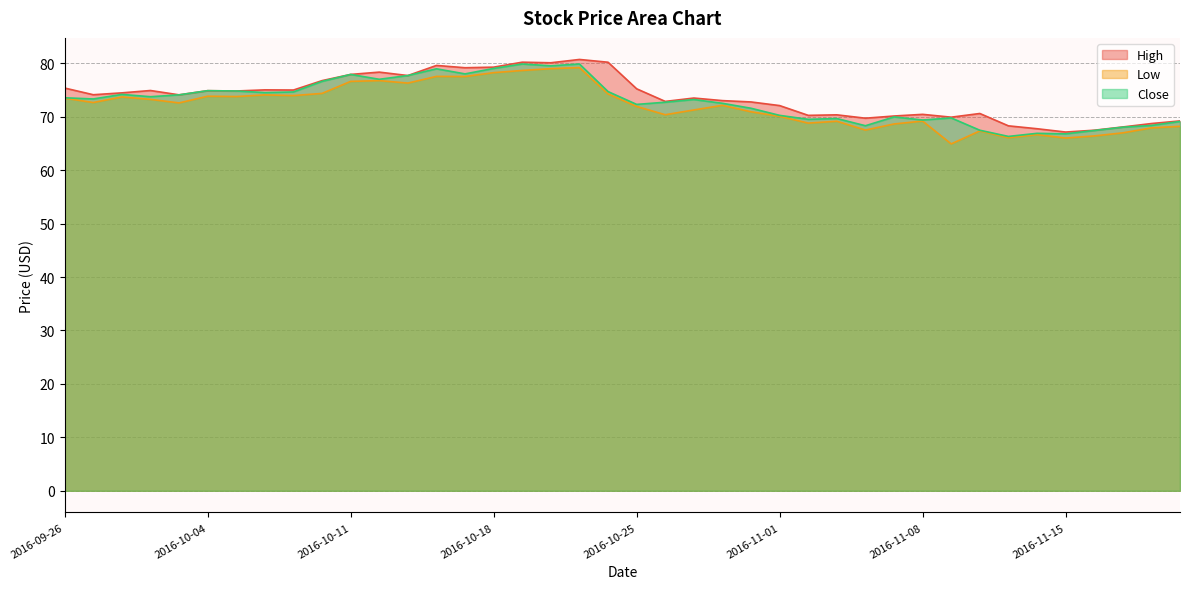

What position from the left is 2016-09-29?

4